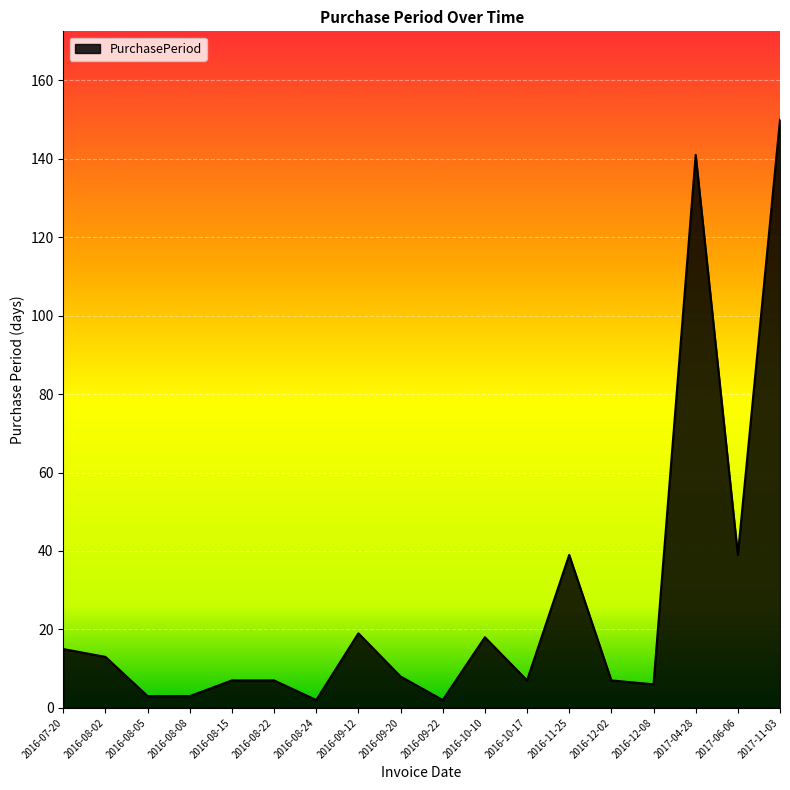

Read the value at 2017-04-28.

141